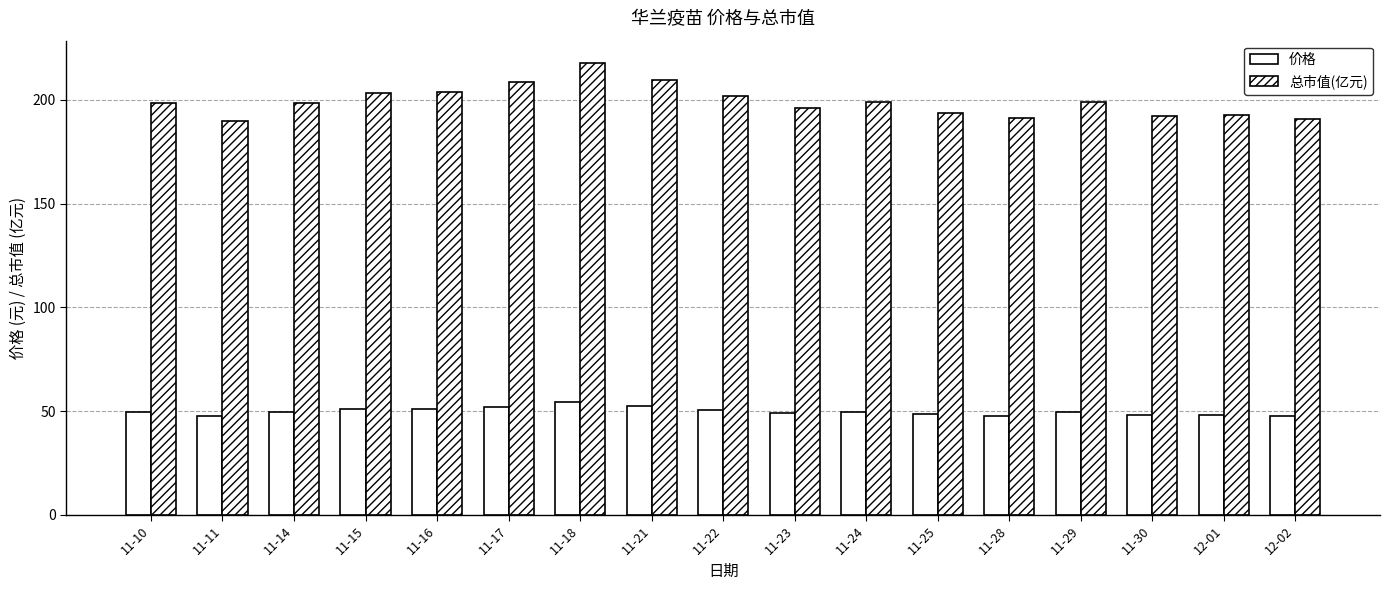

How many groups of bars are there?

17